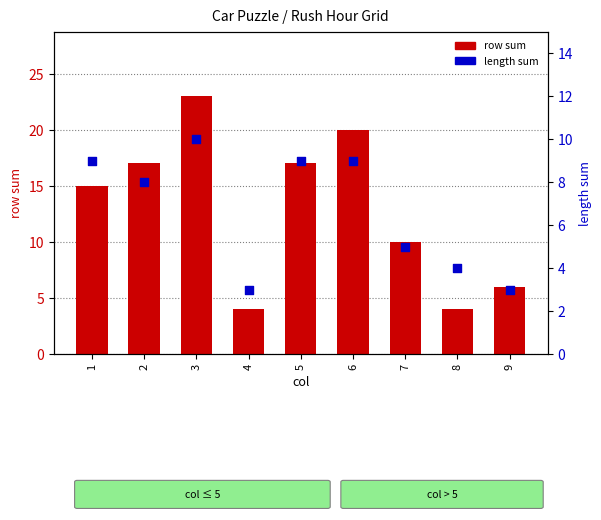

Which series contains the highest Y value?

row sum